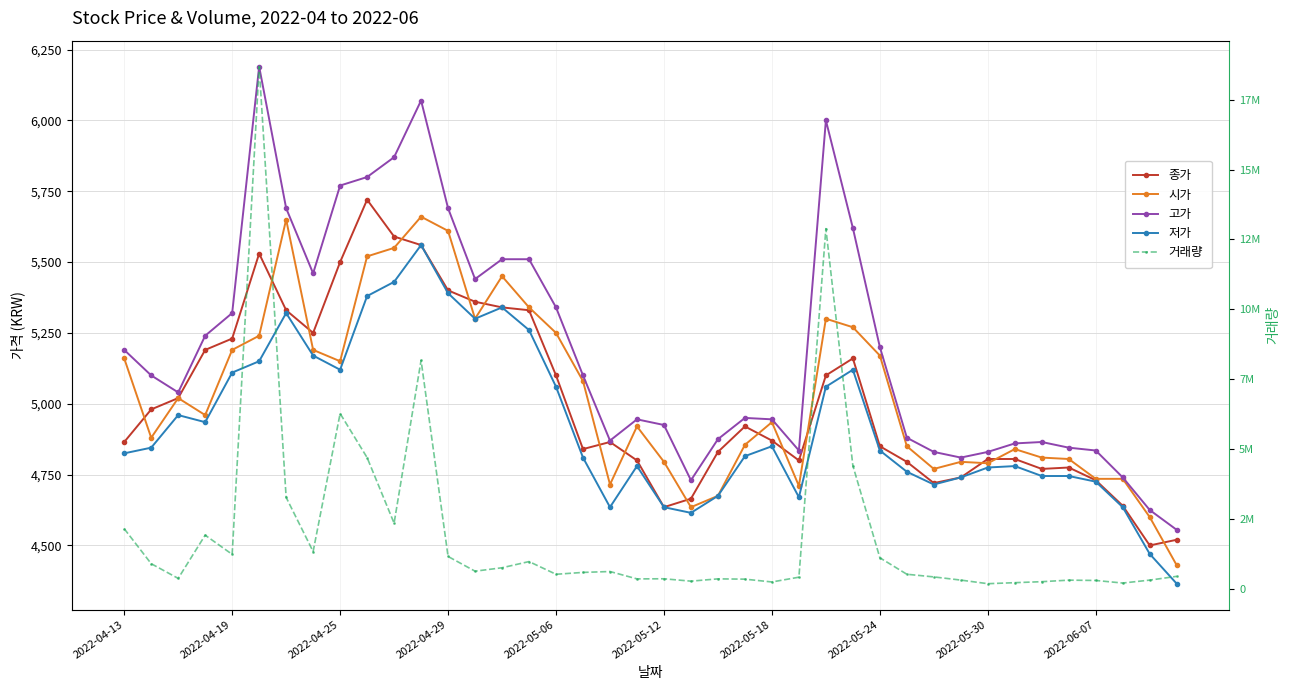

How many interior local peaks does the 종가 series have?

6